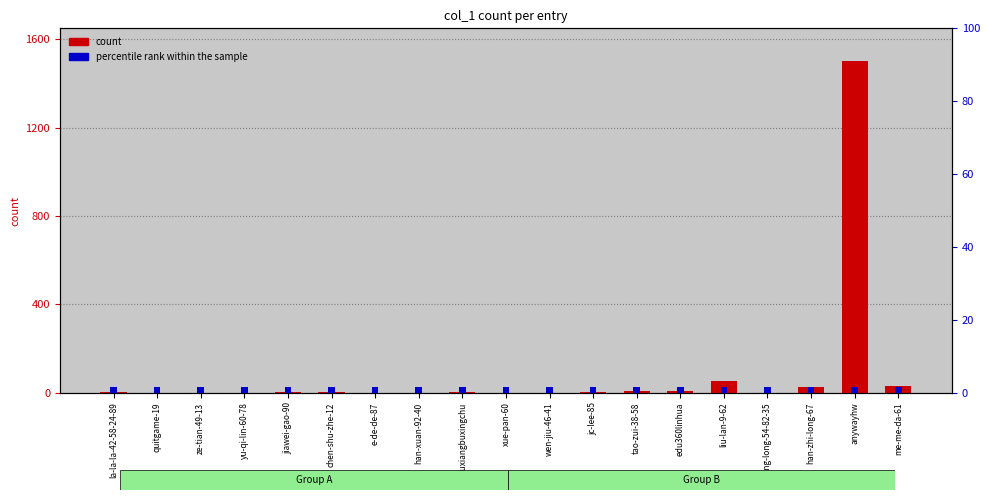

Which series changed the most between liuxiangbuxingchu and jc-lee-85?

count